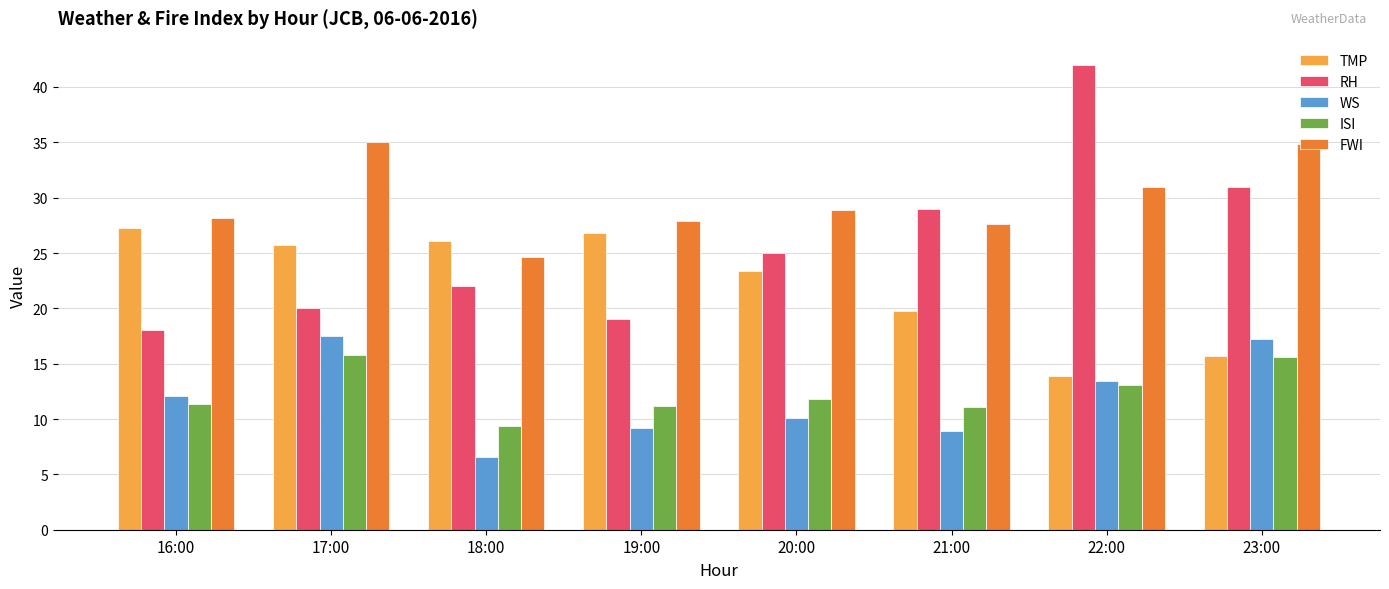

What is the label of the 1st bar from the right?

23:00